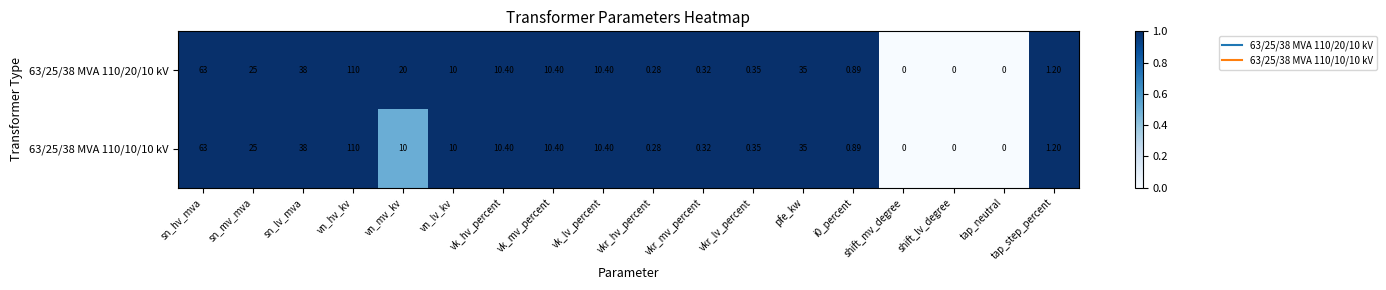

At which label is 63/25/38 MVA 110/10/10 kV closest to 55?

sn_hv_mva